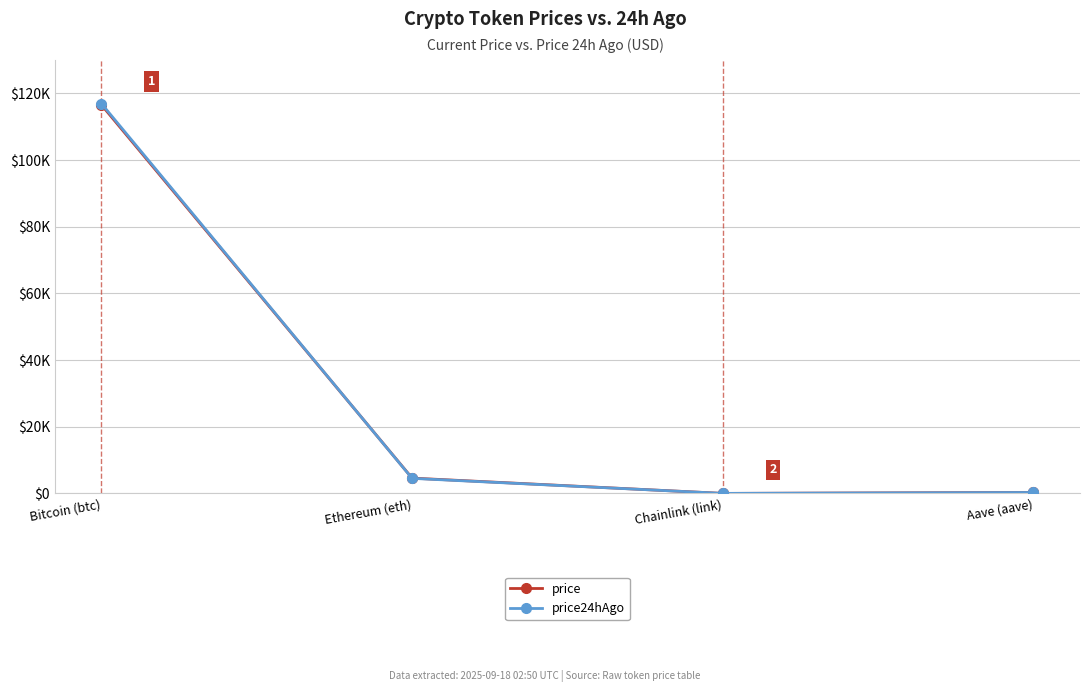

How many intersections are there between price24hAgo and price?

1